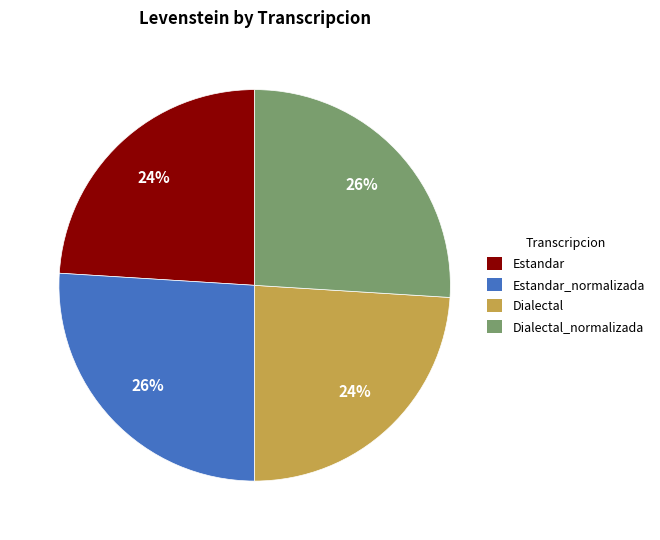

To the nearest percent, what is the combined percentage of Dialectal_normalizada and Dialectal?

50%